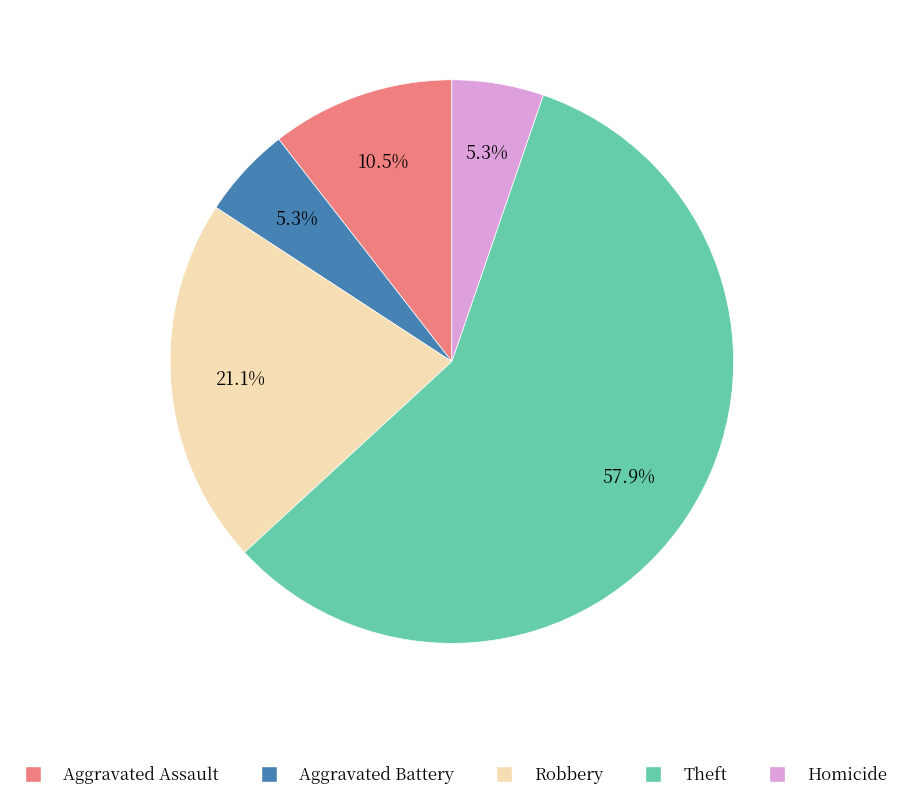

Which slice is the largest?

Theft